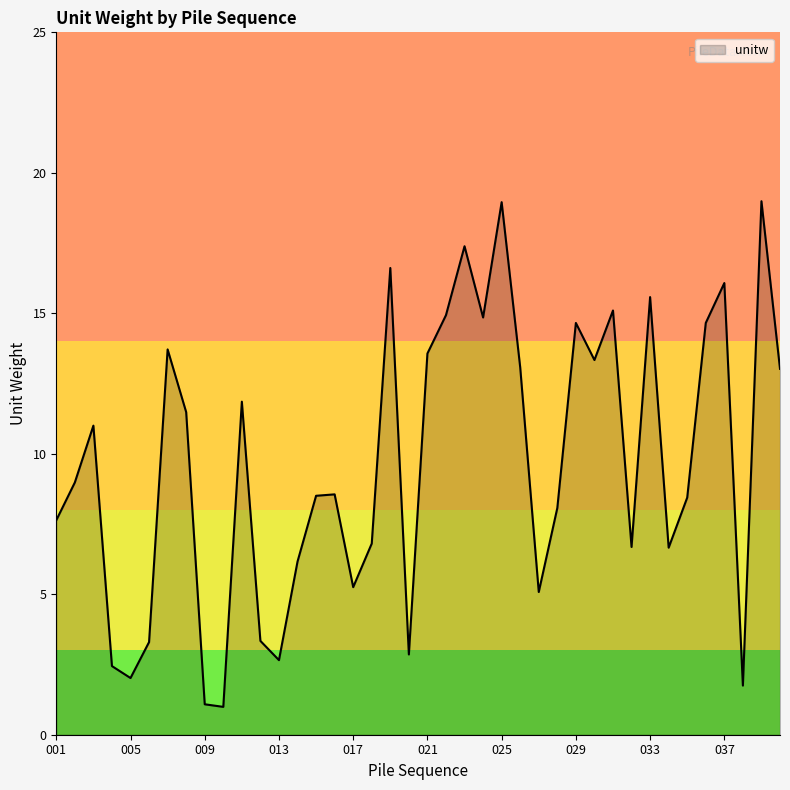

What is the minimum value shown in the chart?

1.0